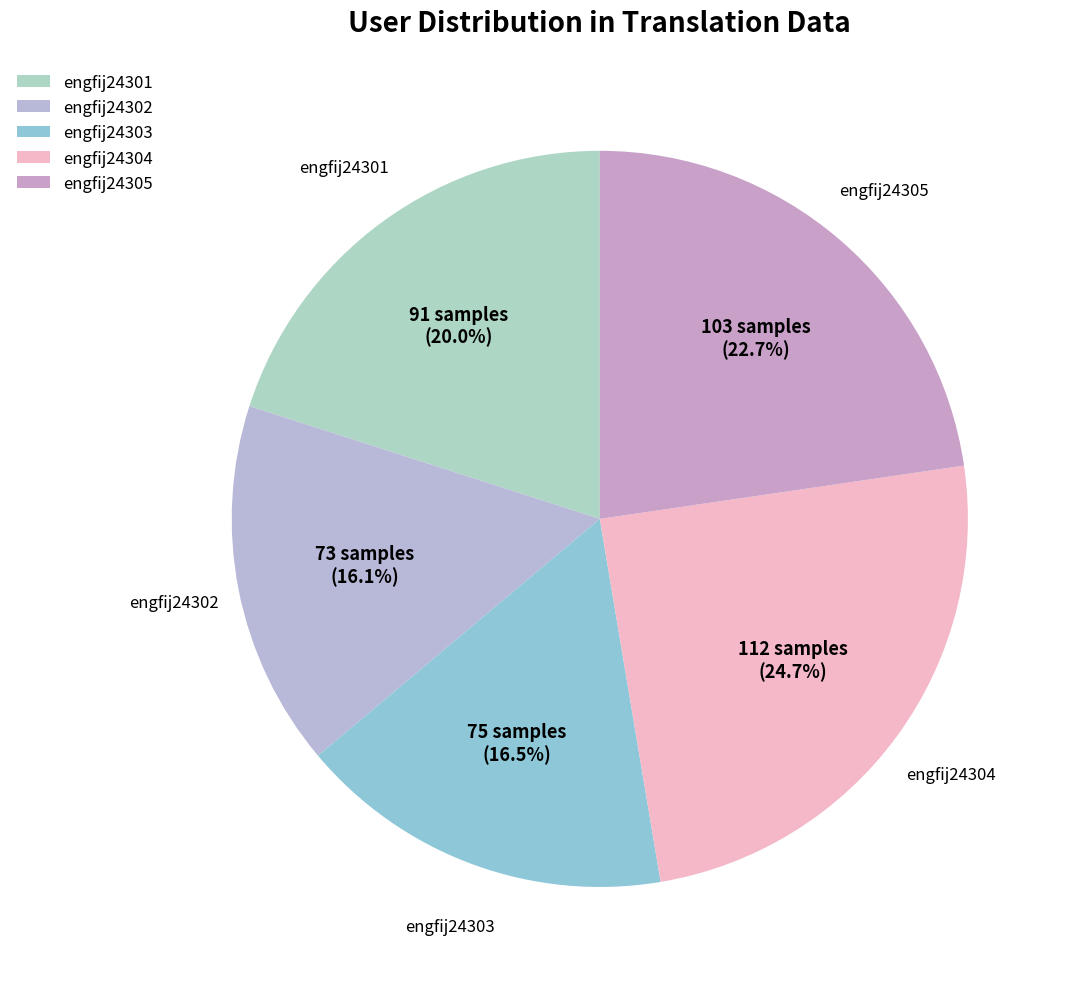

The engfij24302 slice represents 16% of the pie. True or false?

True